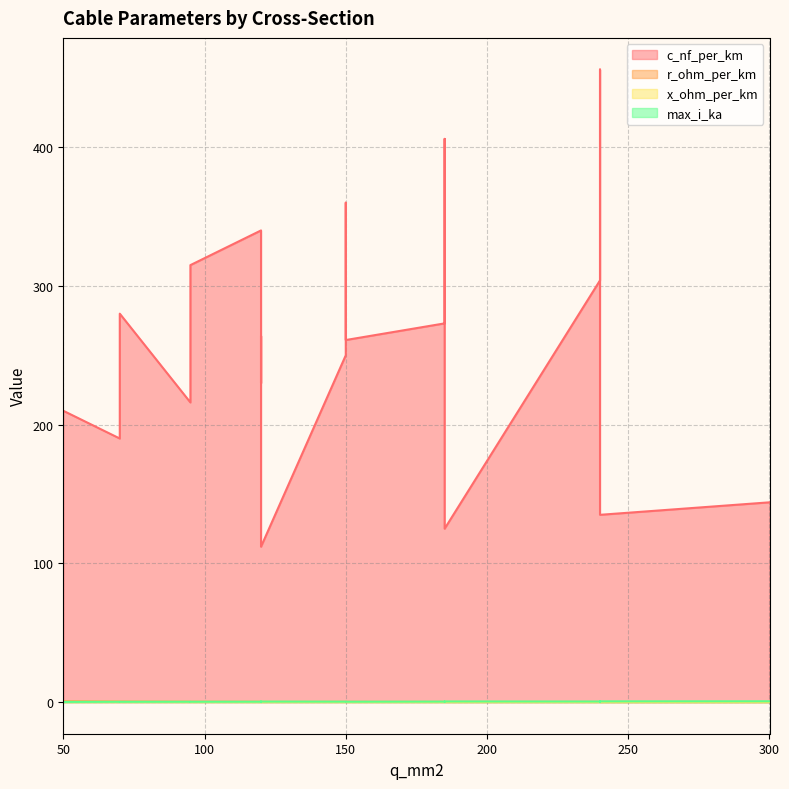

Which series has the largest total across all categories?

c_nf_per_km